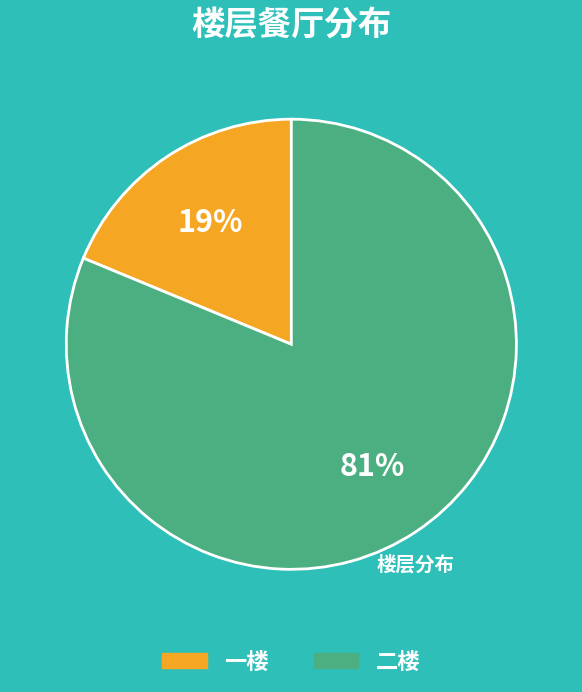

What is the ratio of the value at 二楼 to the value at 一楼?

4.3